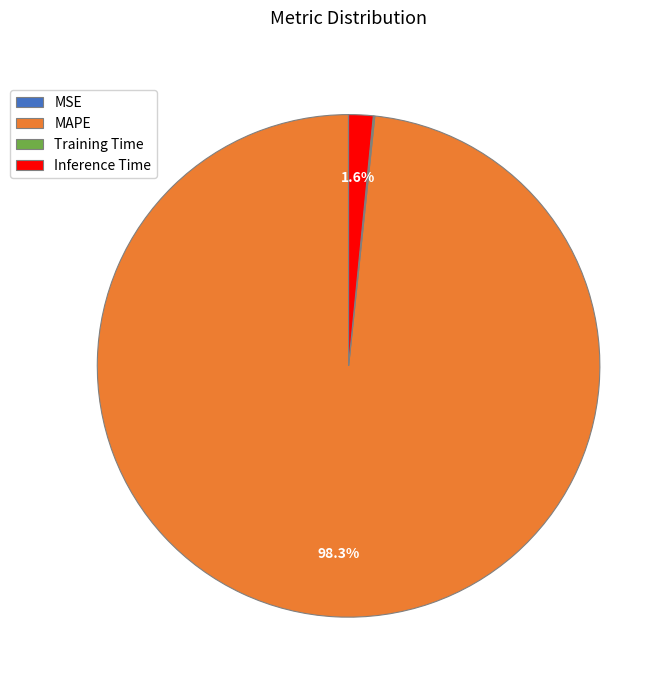

Does any single category account for the majority?

Yes